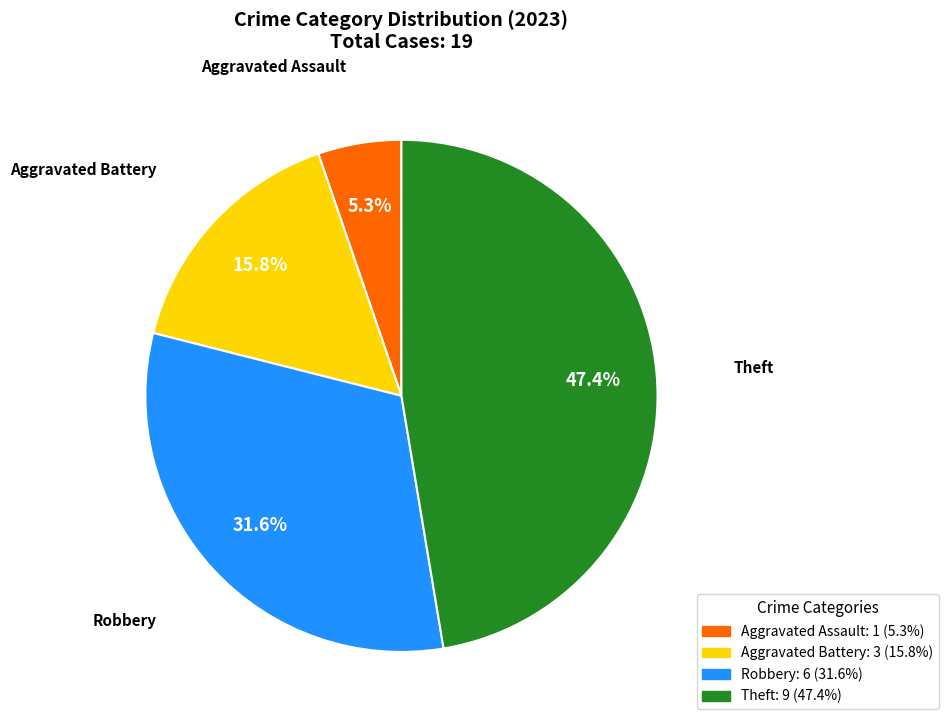

Is there a majority slice in this chart?

No